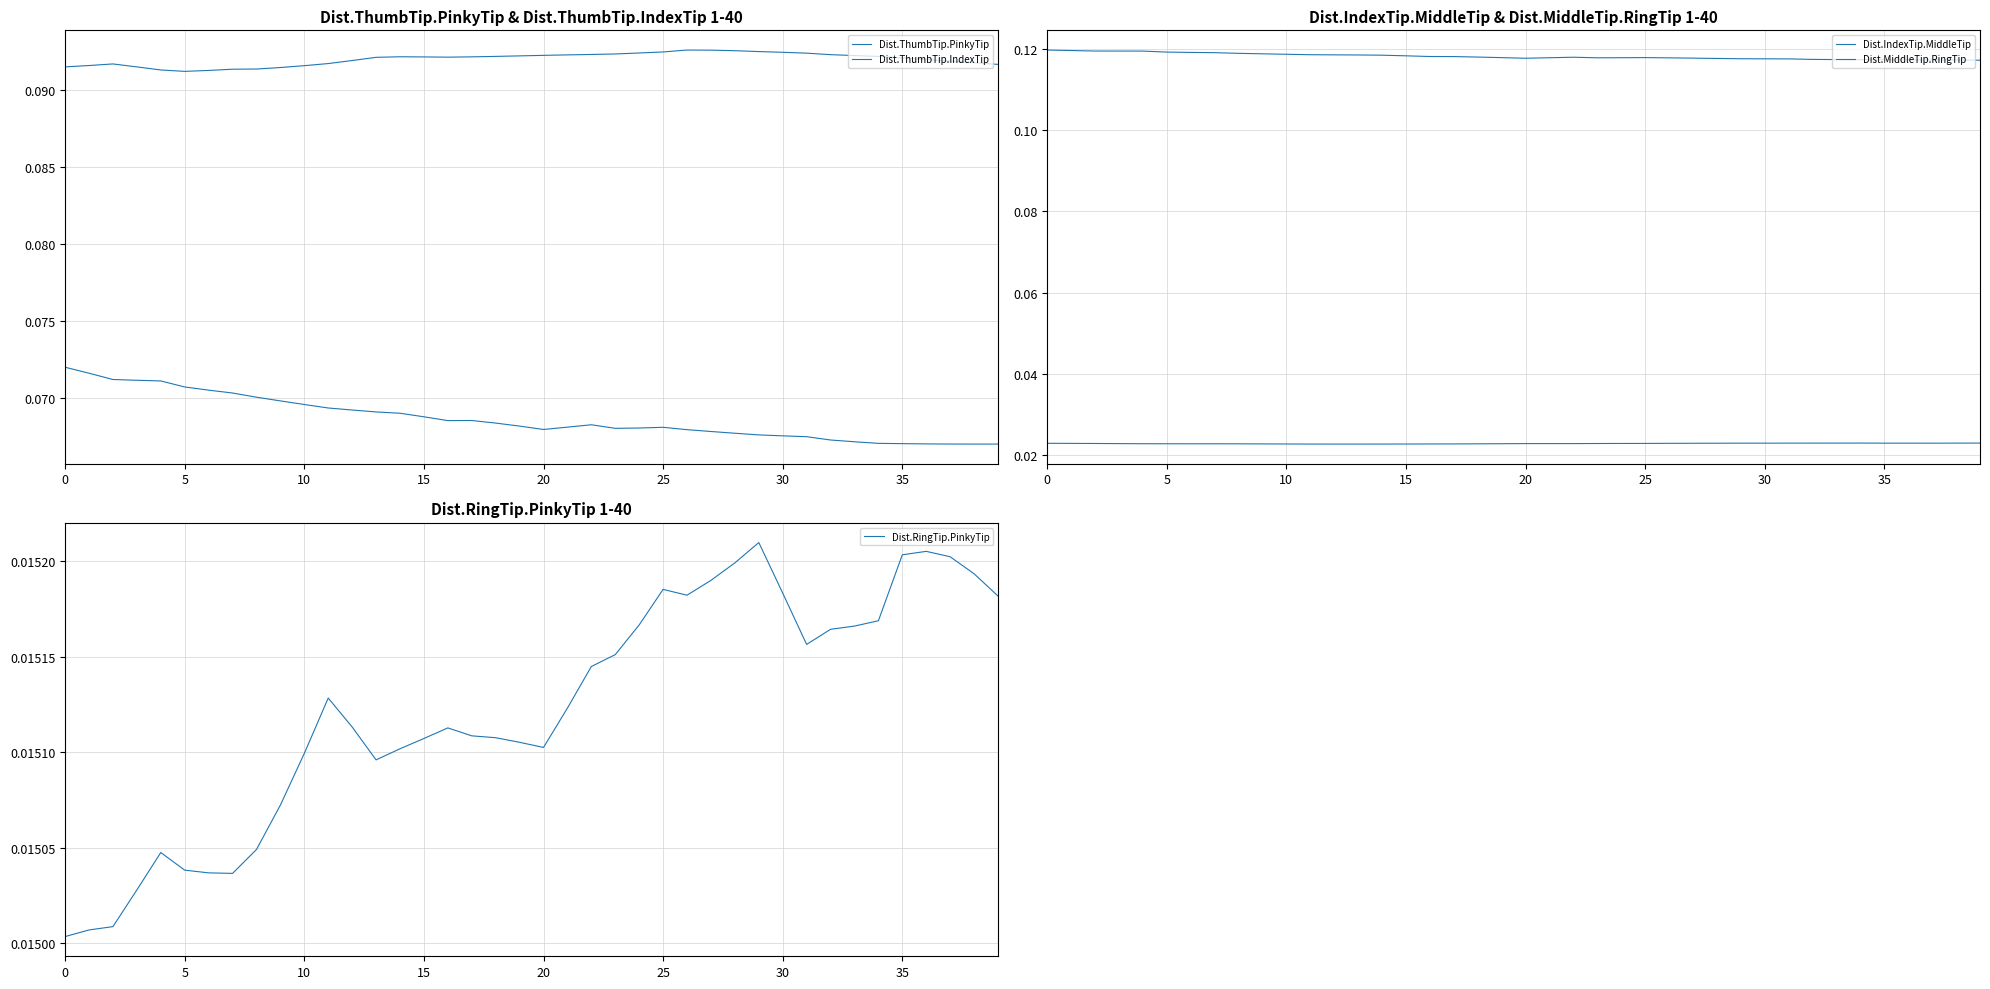

What is the sum of all Dist.ThumbTip.PinkyTip values?

3.7